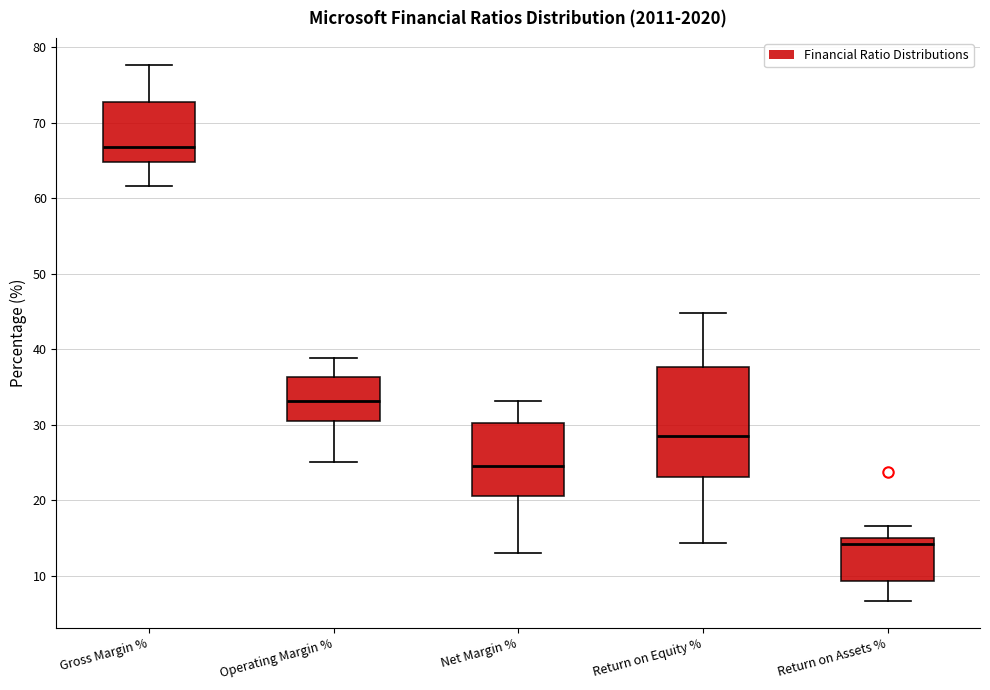

Which box is the tallest, from its lower edge to its upper edge?

Return on Equity %